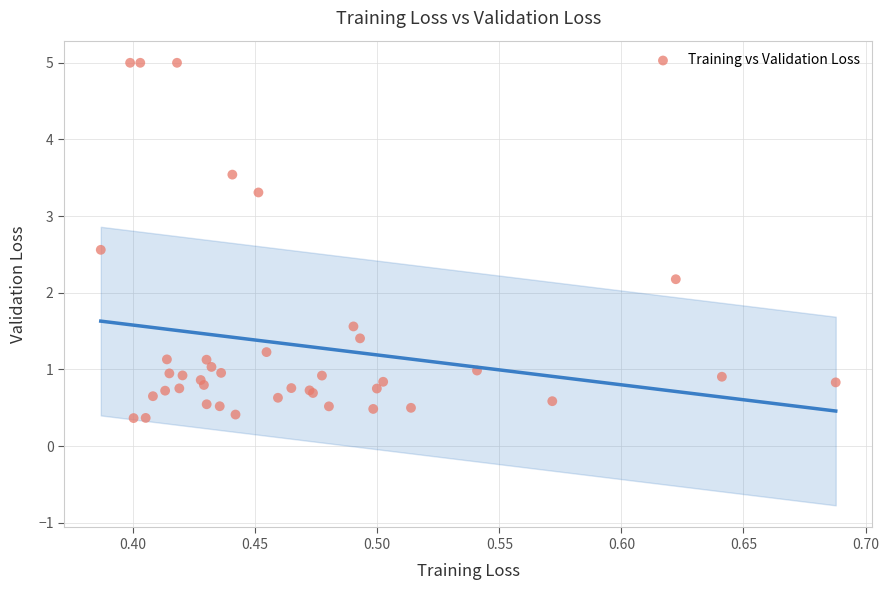

What Y value in the scatter plot is closest to 2?

2.2